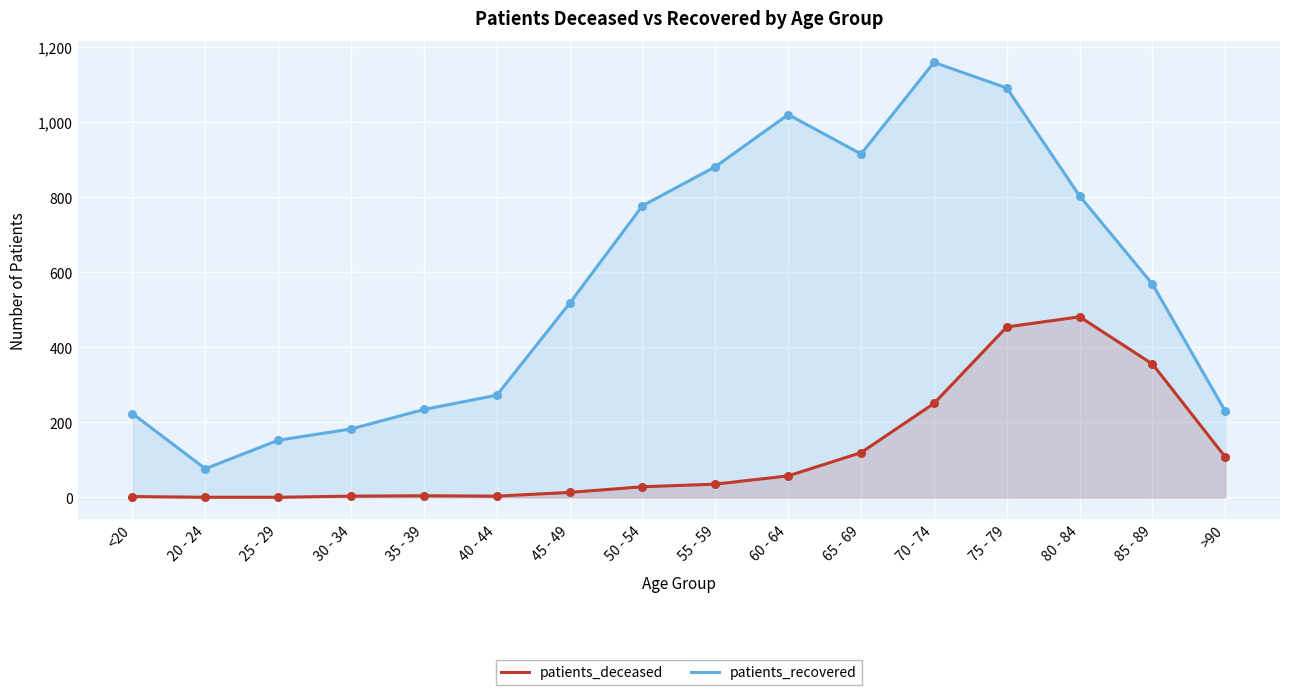

What is the total value across all series at >90?

336